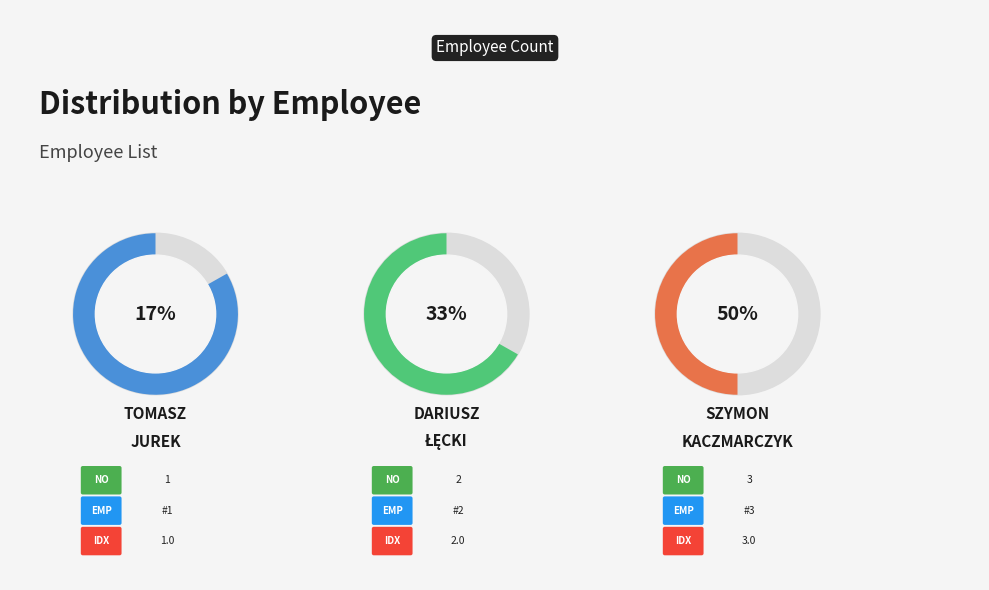

Count the number of slices in the pie.

3